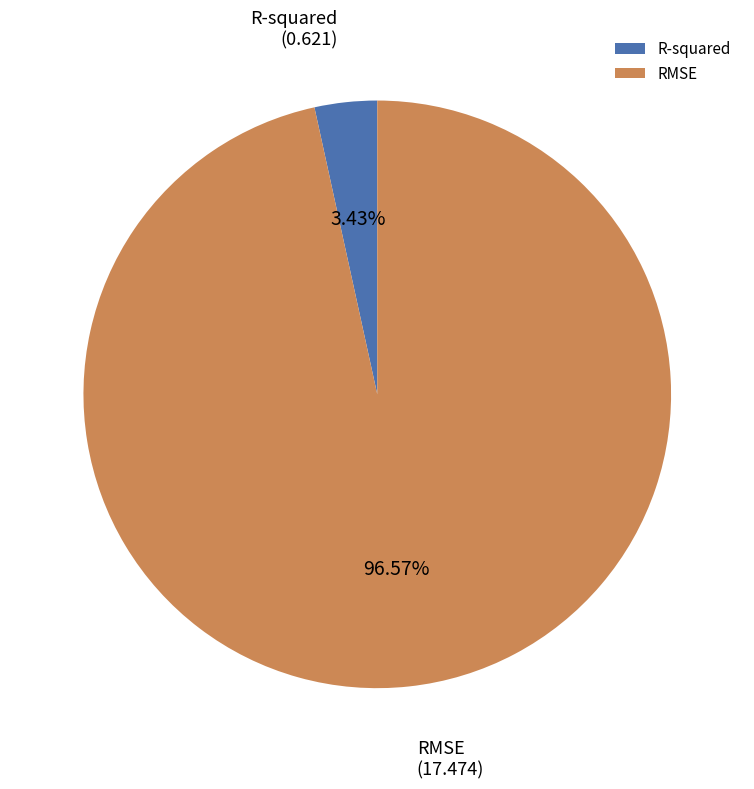

The R-squared slice represents 3% of the pie. True or false?

True